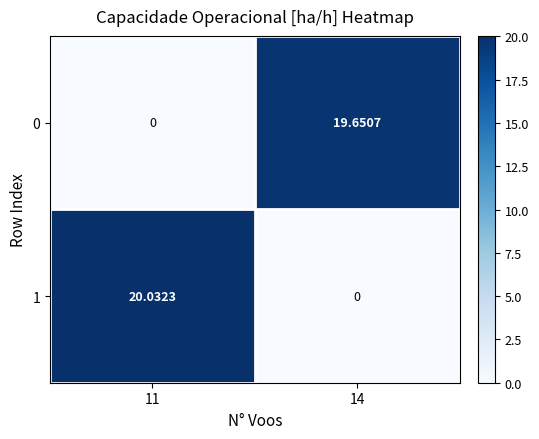

Reading left to right, what are all the values shown in this chart?

0: 11=0.0	14=19.7
1: 11=20.0	14=0.0